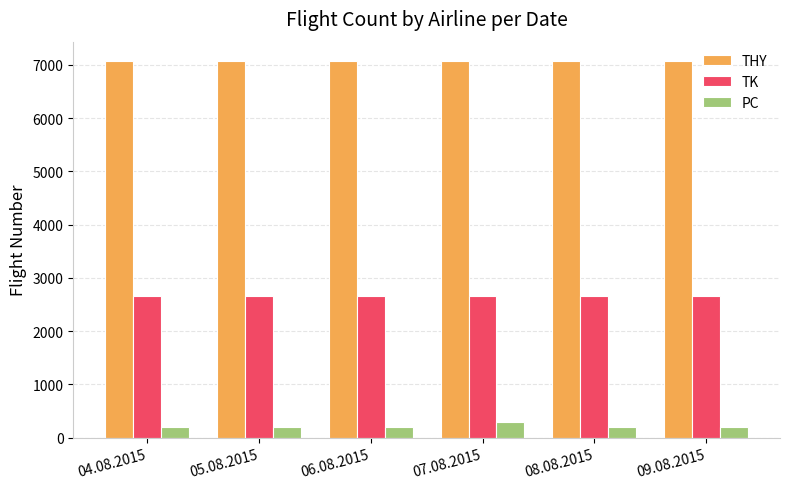

How many bars are there in total?

18